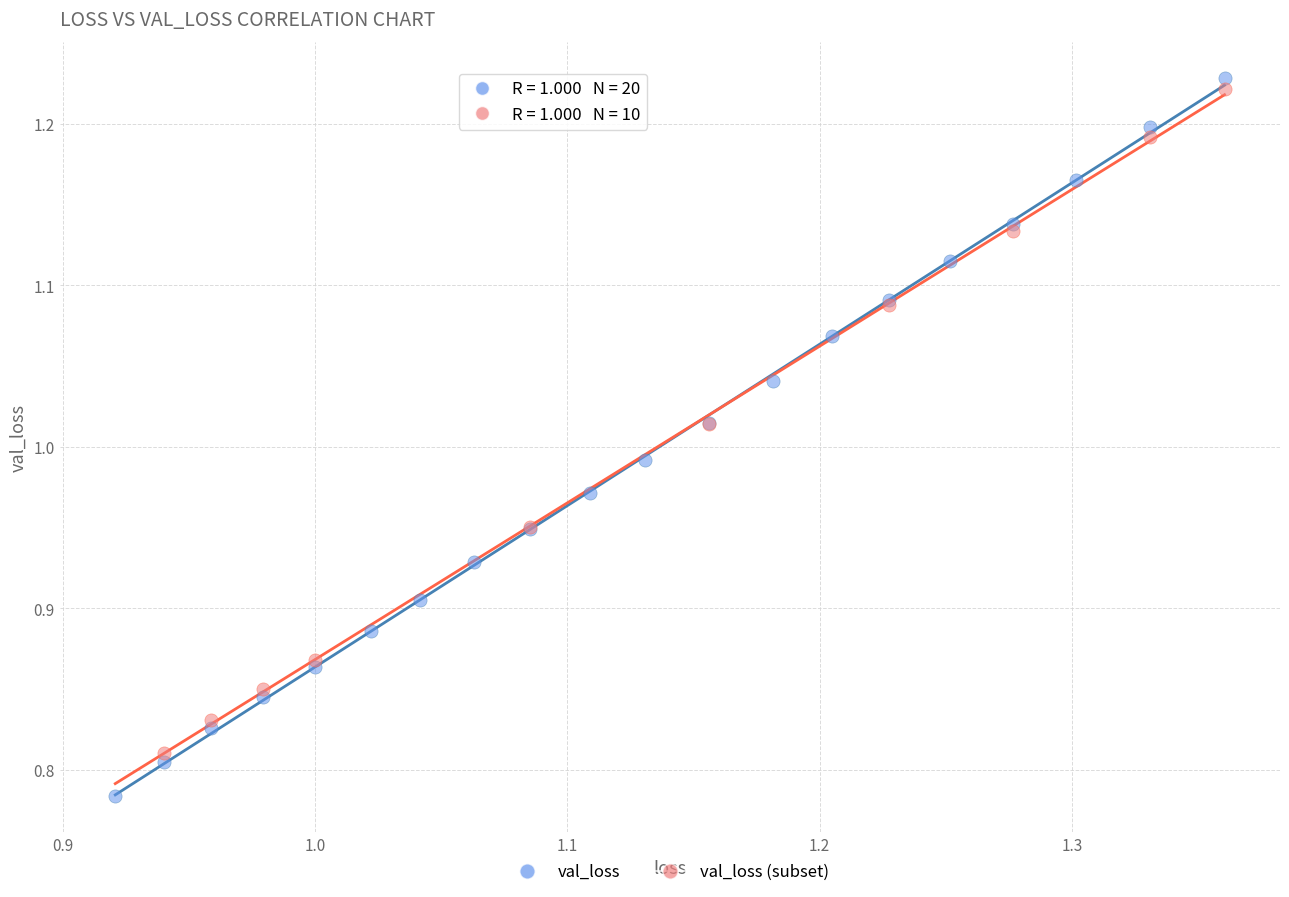

Which series reaches the minimum Y coordinate?

val_loss